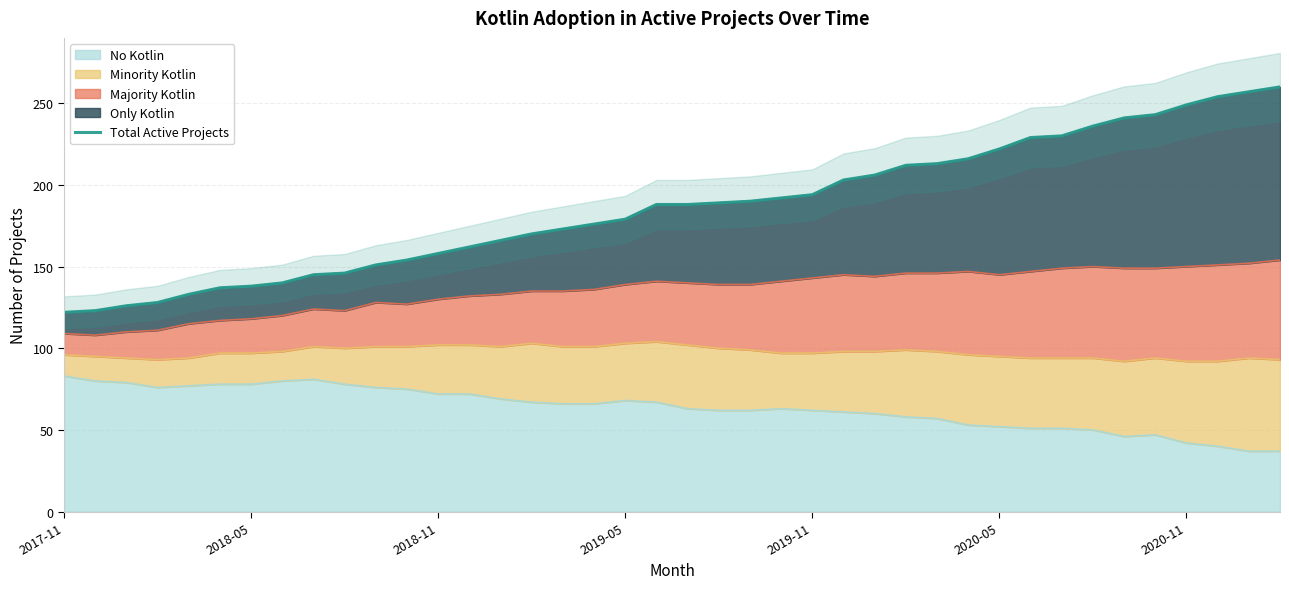

The chart shows a value of 173 at 38. True or false?

False